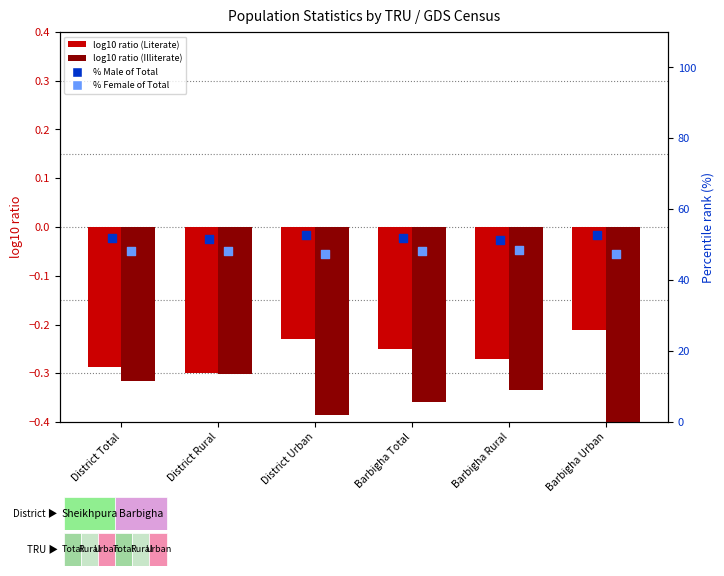

Which series reaches the maximum Y coordinate?

% Male of Total